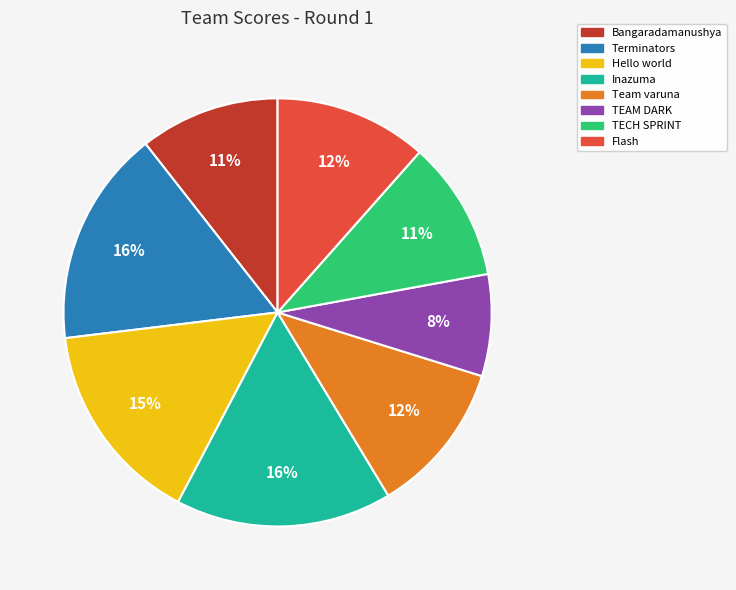

Is TECH SPRINT the majority of the pie?

No